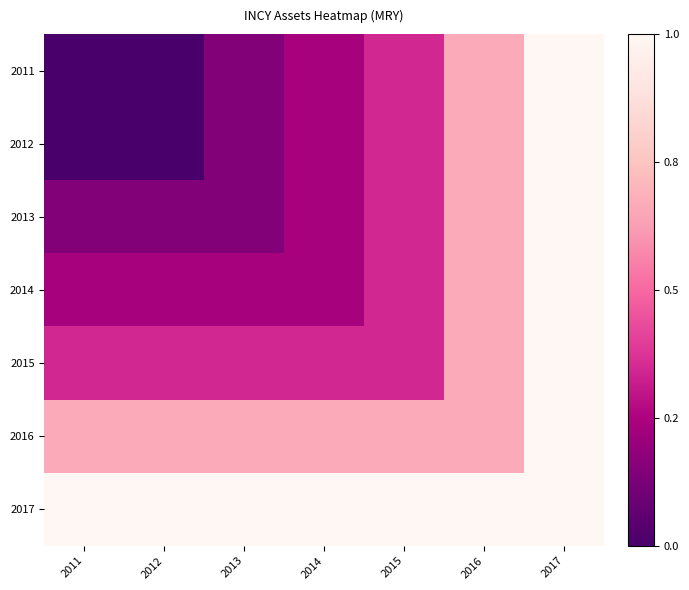

Reading left to right, list all the values displayed in this chart.

2011: 2011=328962000	2012=330419000	2013=629568000	2014=796477000	2015=1007440000	2016=1638597000	2017=2302582000
2012: 2011=330419000	2012=330419000	2013=629568000	2014=796477000	2015=1007440000	2016=1638597000	2017=2302582000
2013: 2011=629568000	2012=629568000	2013=629568000	2014=796477000	2015=1007440000	2016=1638597000	2017=2302582000
2014: 2011=796477000	2012=796477000	2013=796477000	2014=796477000	2015=1007440000	2016=1638597000	2017=2302582000
2015: 2011=1007440000	2012=1007440000	2013=1007440000	2014=1007440000	2015=1007440000	2016=1638597000	2017=2302582000
2016: 2011=1638597000	2012=1638597000	2013=1638597000	2014=1638597000	2015=1638597000	2016=1638597000	2017=2302582000
2017: 2011=2302582000	2012=2302582000	2013=2302582000	2014=2302582000	2015=2302582000	2016=2302582000	2017=2302582000